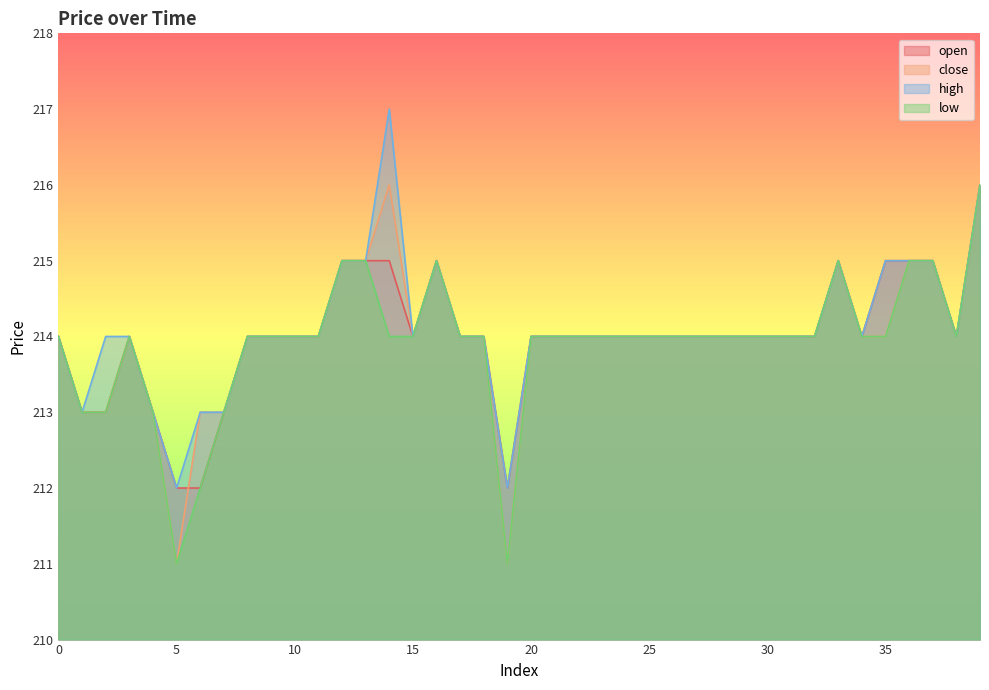

Where is close nearest to the value 213?

1